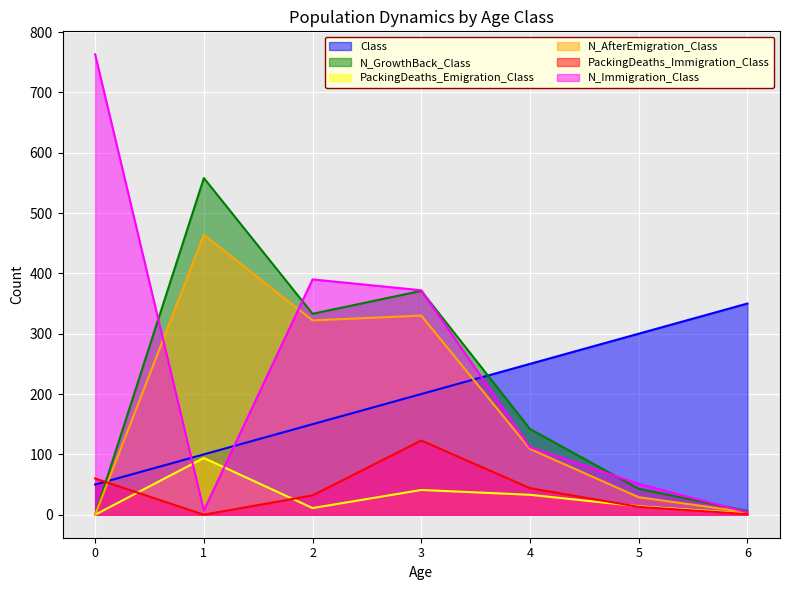

True or false: PackingDeaths_Immigration_Class has a value of 44 at 4.

True